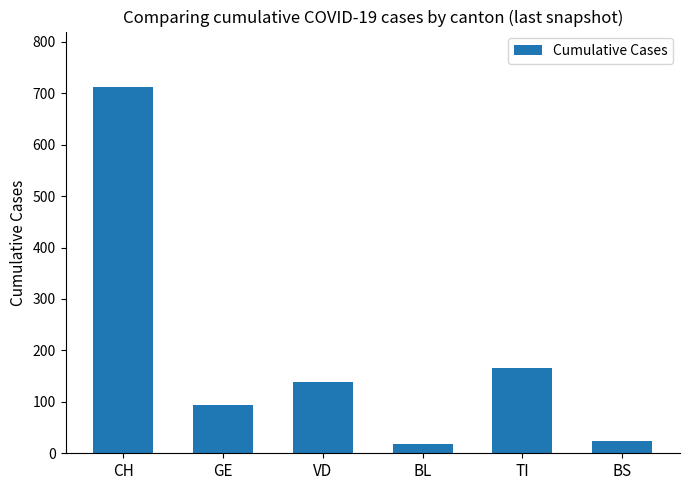

Reading left to right, what are all the values shown in this chart?

713	94	138	19	165	24